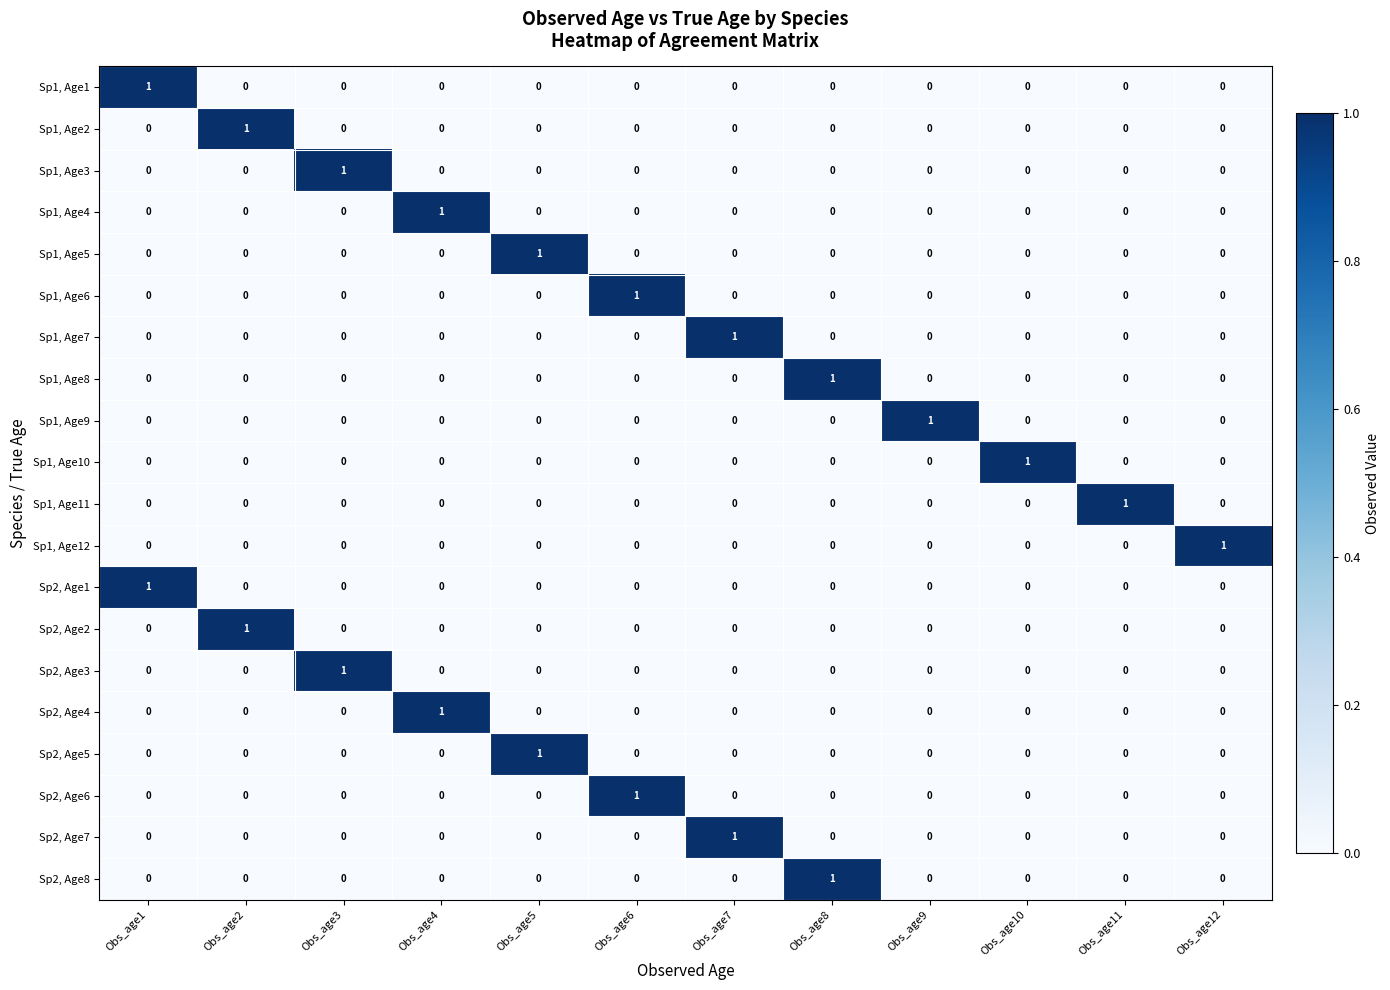

At how many categories does at least one series exceed 0?

12